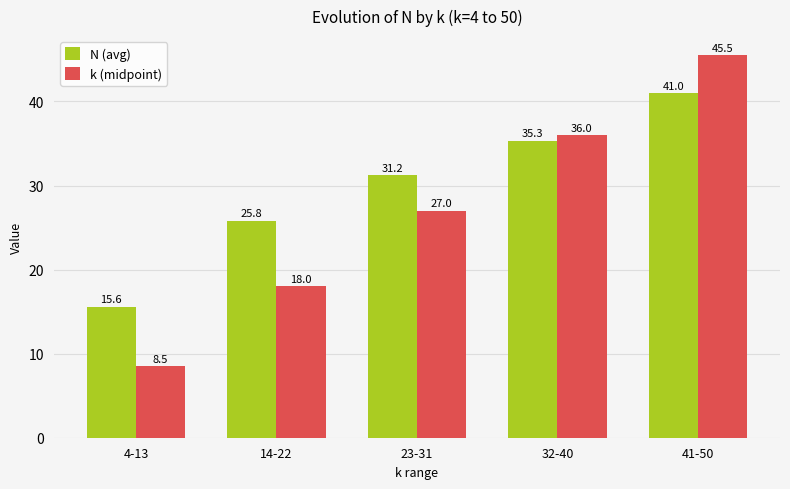

Which category has the lowest value in the k (midpoint) series?

4-13